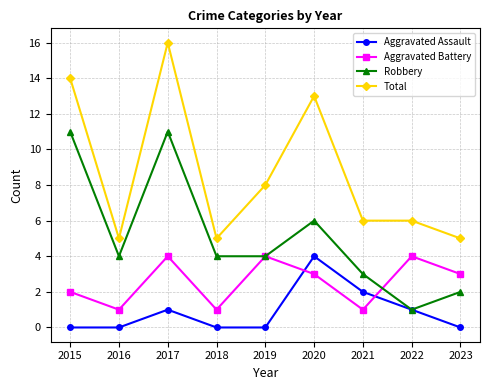

Is it true that Aggravated Assault equals 2 at 2021?

True